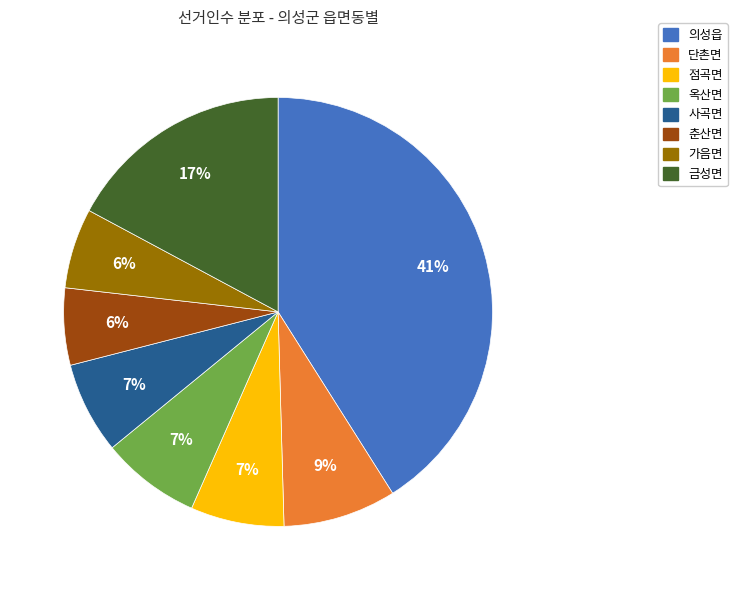

To the nearest percent, what portion does 사곡면 represent?

7%